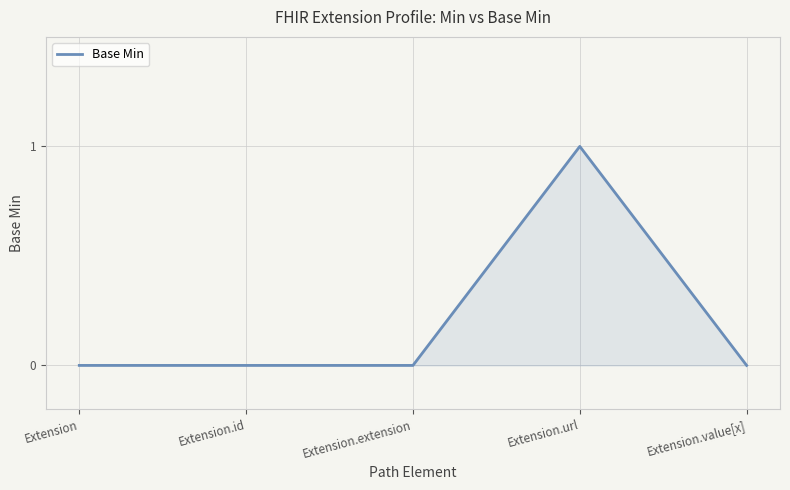

What is the change in value from Extension.extension to Extension.url?

+1